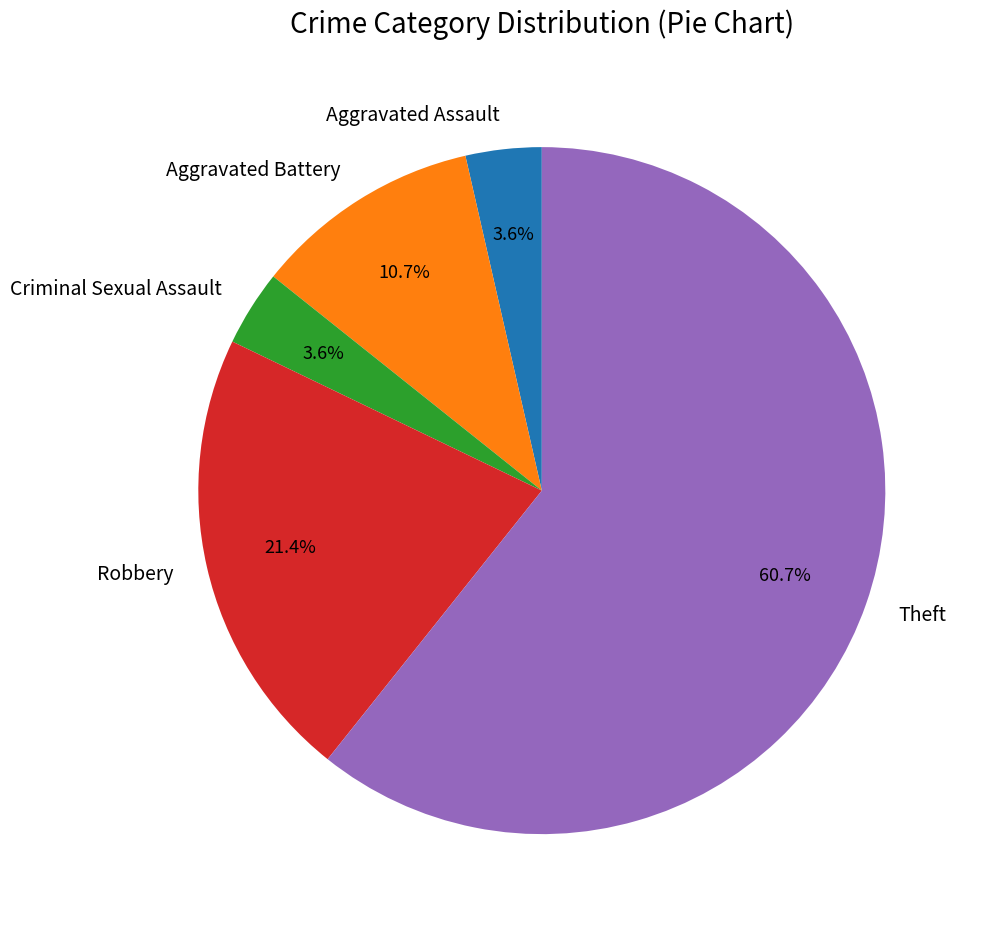

Which category accounts for the majority?

Theft